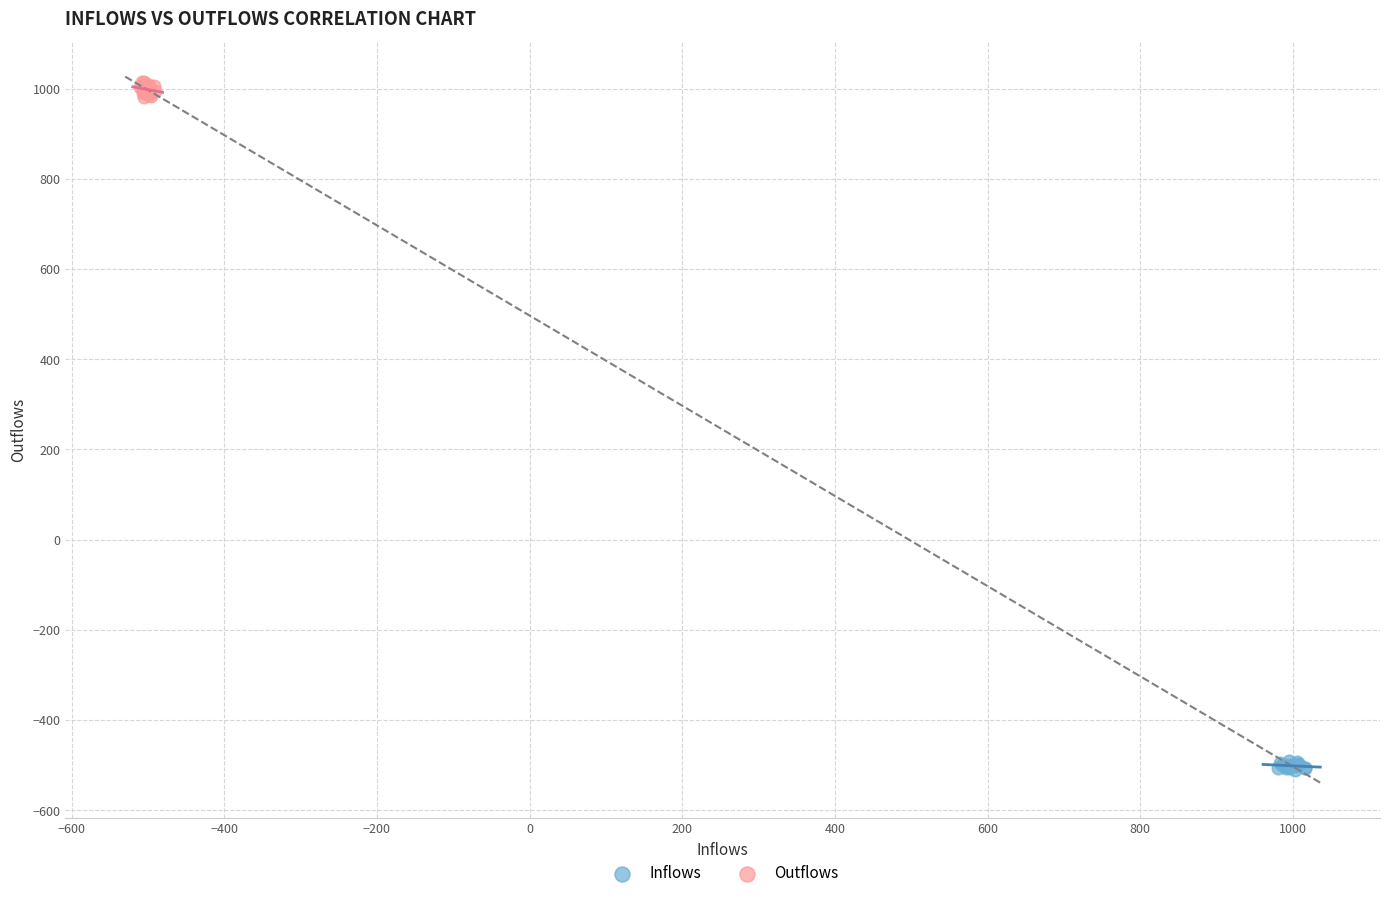

Which series reaches the maximum Y coordinate?

Outflows